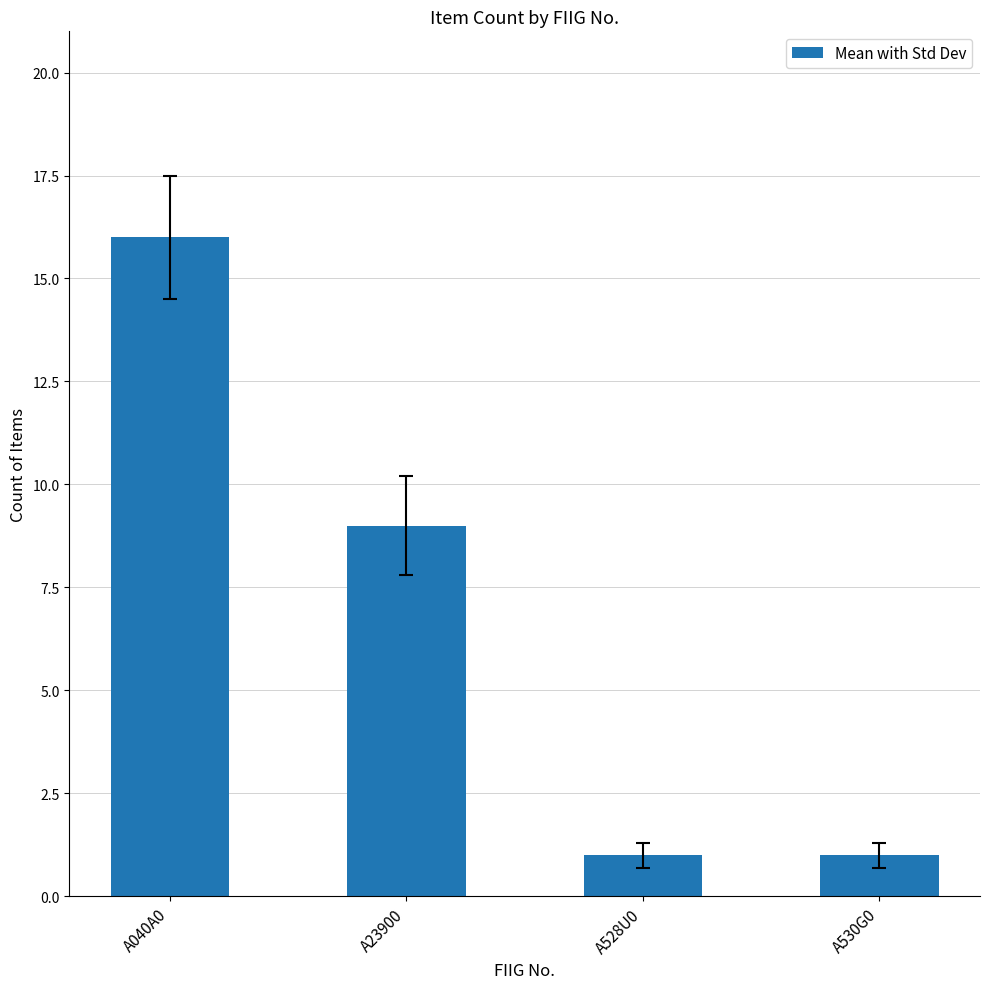

What is the difference between the second highest and second lowest values?

8